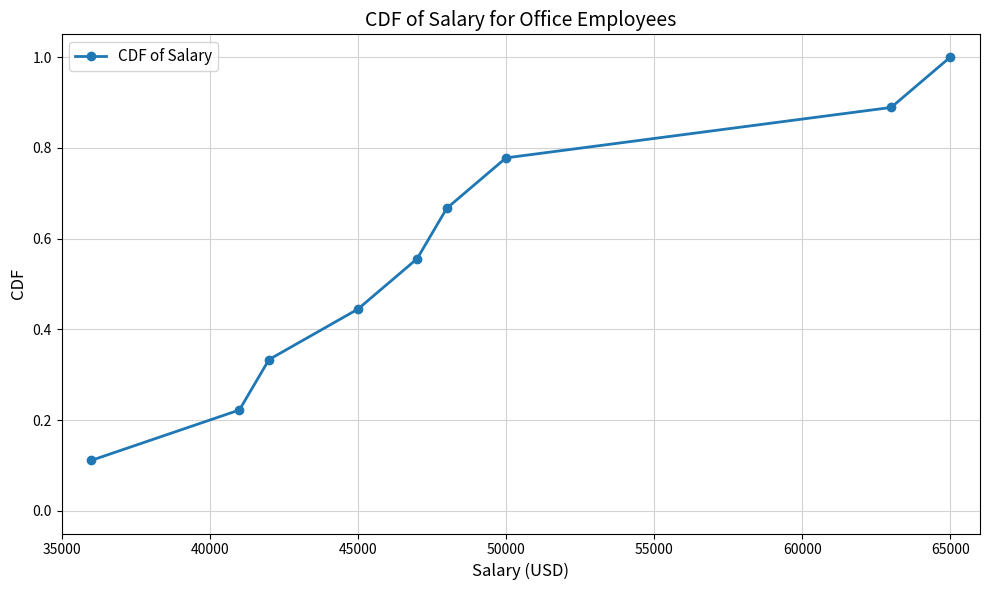

True or false: there are more than 0 points higher than both neighbors.

False